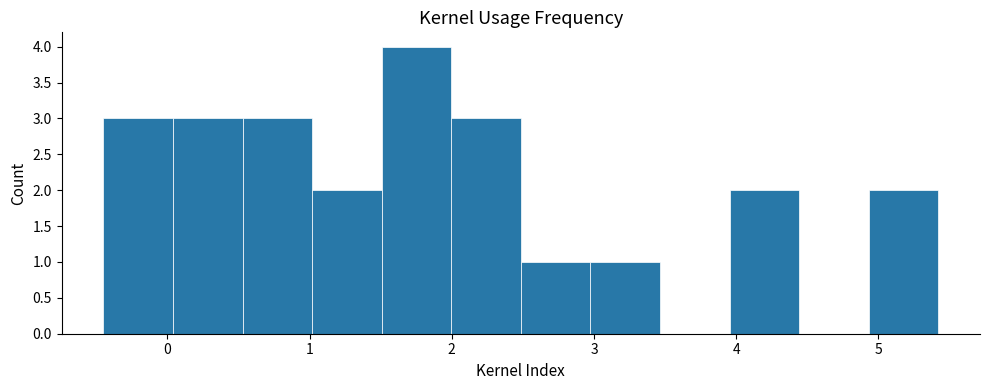

Reading left to right, transcribe this chart: for each bar, give the range it covers on the x-axis and its height. Neither the bar edges nor the heights are printed on the chart, so give them approximately, as read against the axes.

-0.4 to 0.0: 3
0.0 to 0.5: 3
0.5 to 1.0: 3
1.0 to 1.5: 2
1.5 to 2.0: 4
2.0 to 2.5: 3
2.5 to 3.0: 1
3.0 to 3.5: 1
3.5 to 4.0: 0
4.0 to 4.4: 2
4.4 to 4.9: 0
4.9 to 5.4: 2